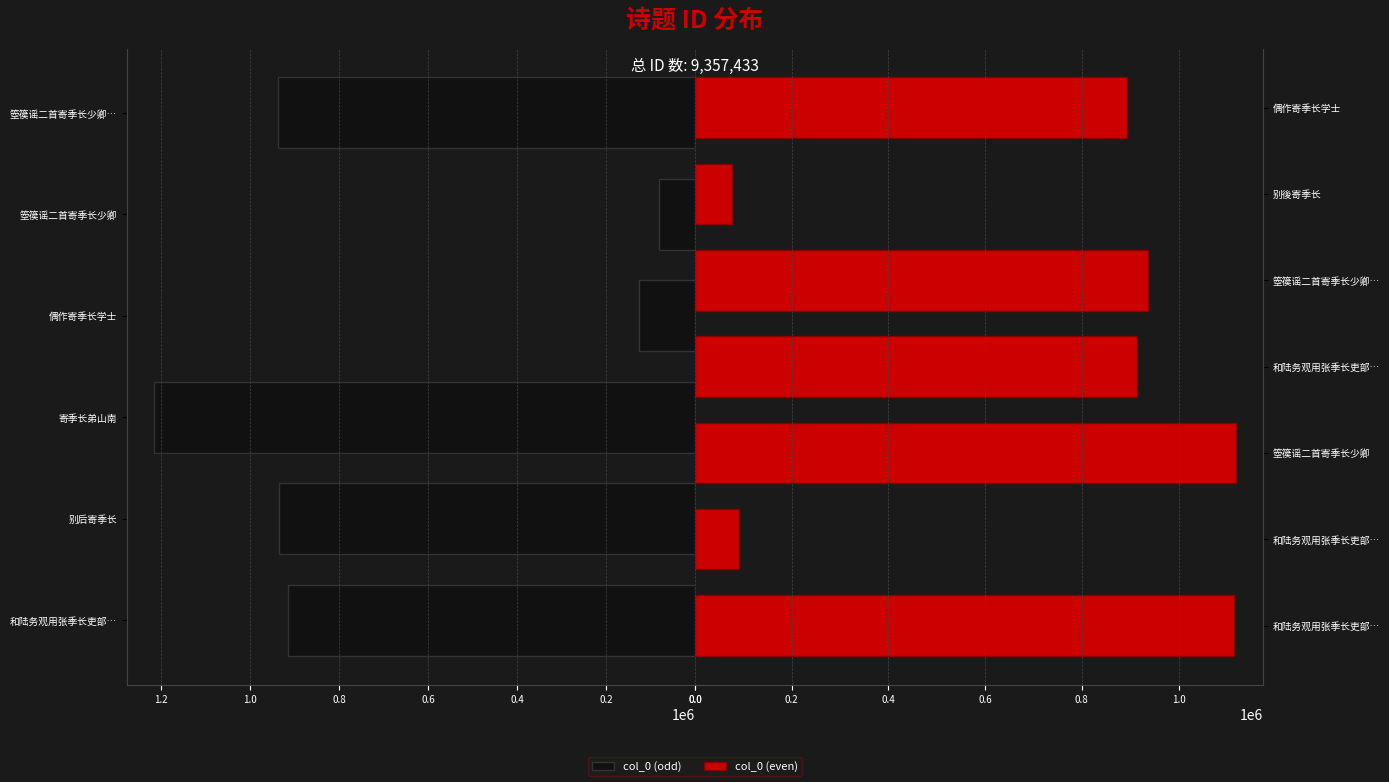

Which label corresponds to the largest value in the chart?

寄季长弟山南